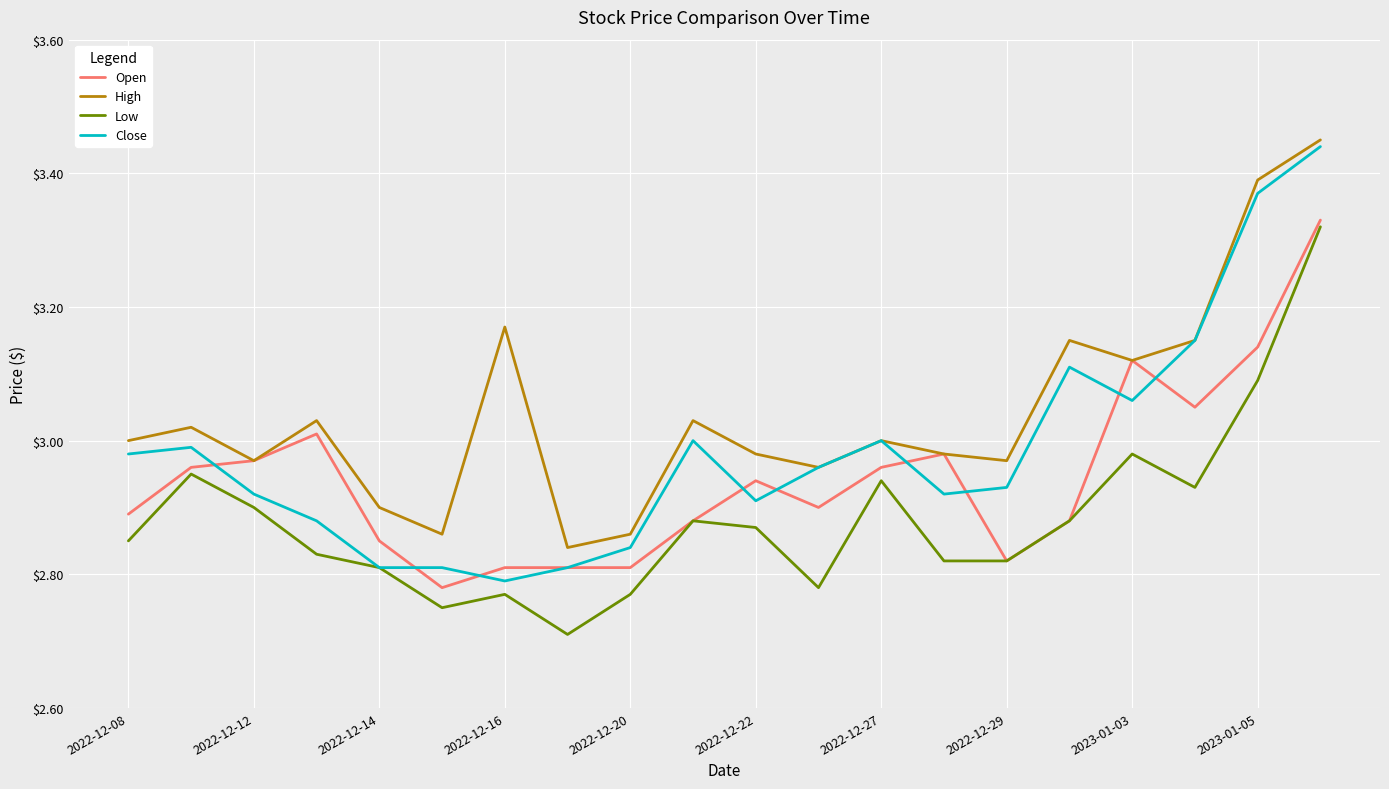

List the series in order of their overall mean, highest first.

High, Close, Open, Low